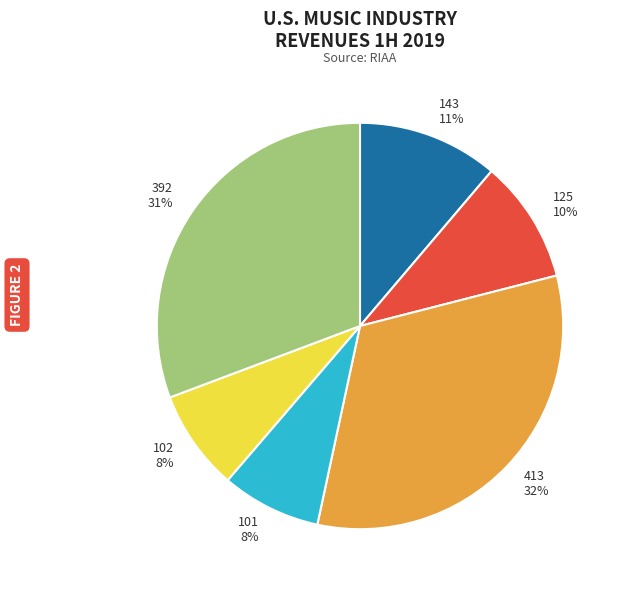

To the nearest percent, what portion does 125 represent?

10%